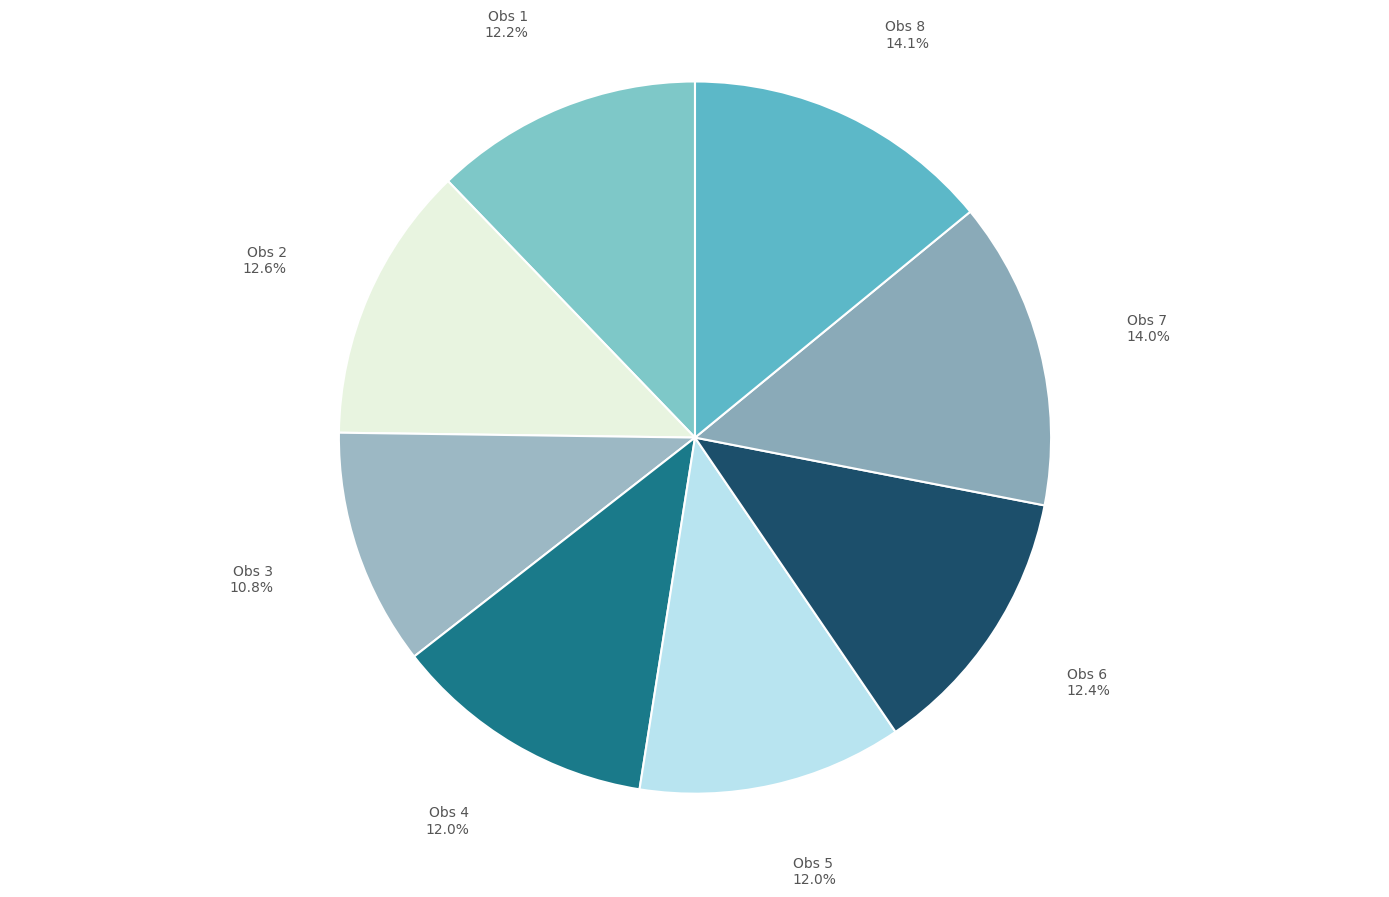

Count the number of slices in the pie.

8